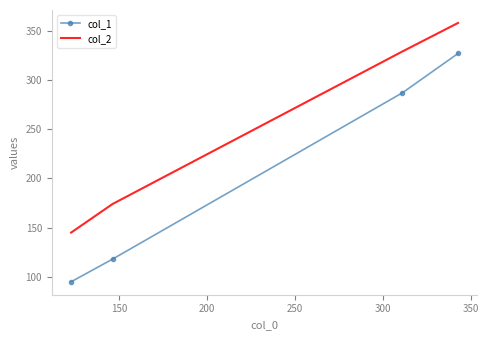

Which series has the largest range (max minus min)?

col_1